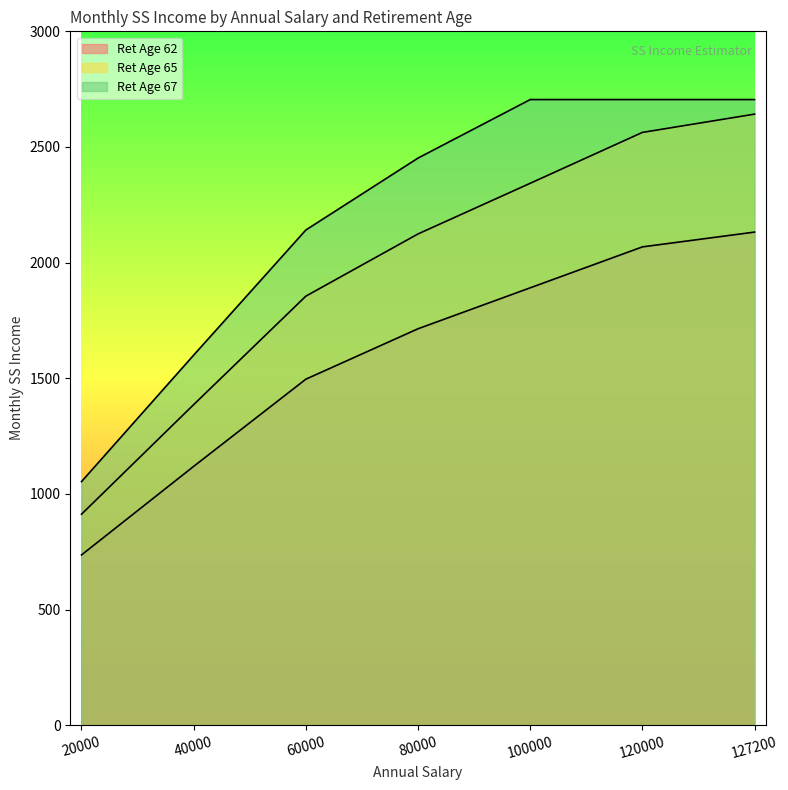

List the series in order of their peak value, lowest first.

Ret Age 62, Ret Age 65, Ret Age 67